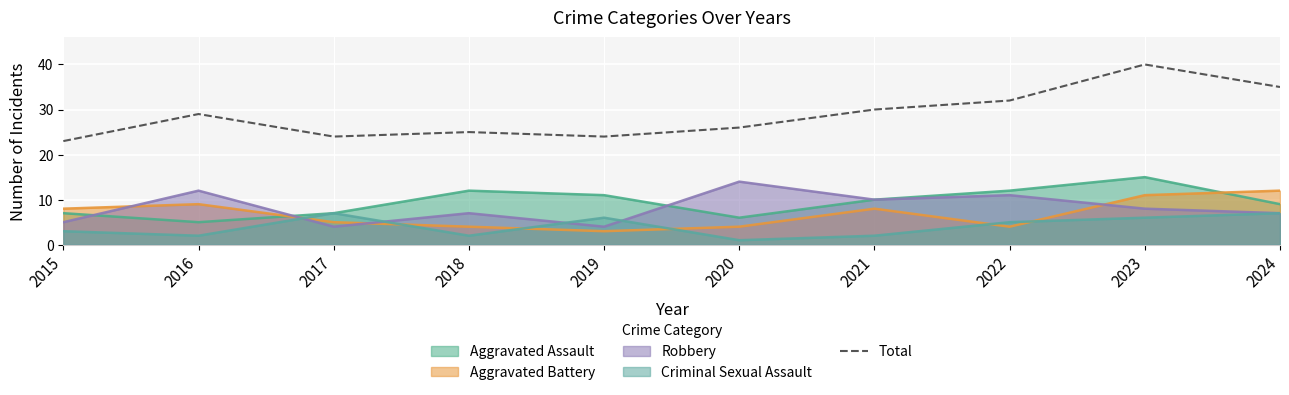

What is the value of the 7th point from the left?

30